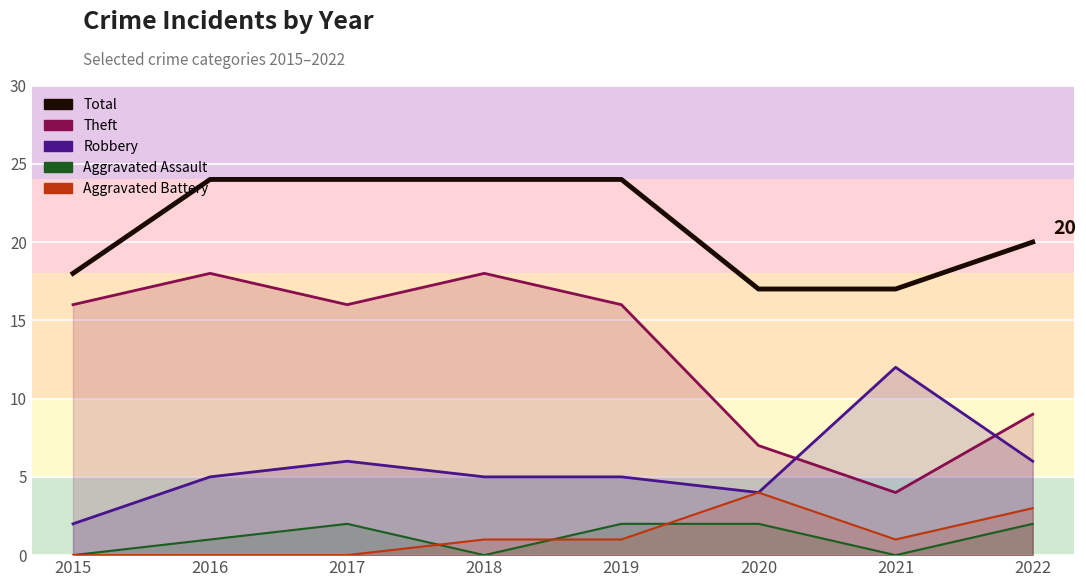

What is the value of the Aggravated Battery point at the 7th from the left?

1